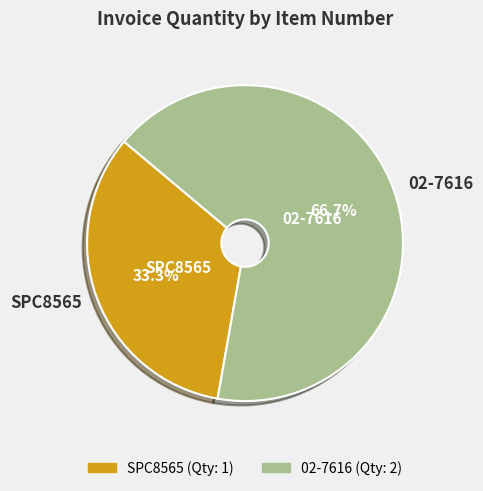

To the nearest percent, what portion does SPC8565 represent?

33%